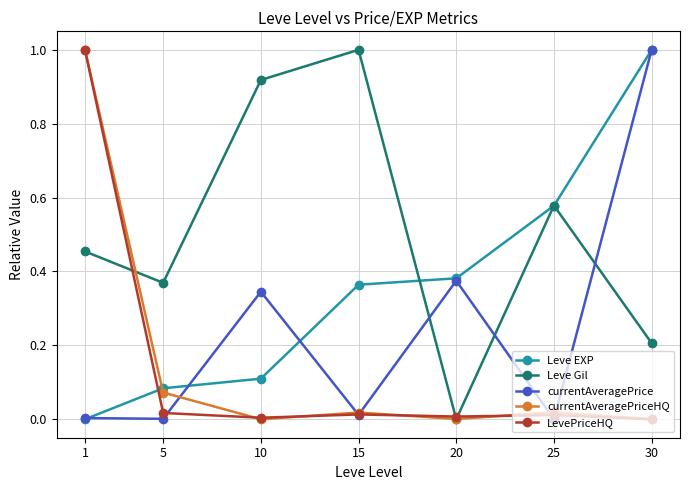

What is the difference between the maximum and second lowest values in the Leve Gil series?

0.8